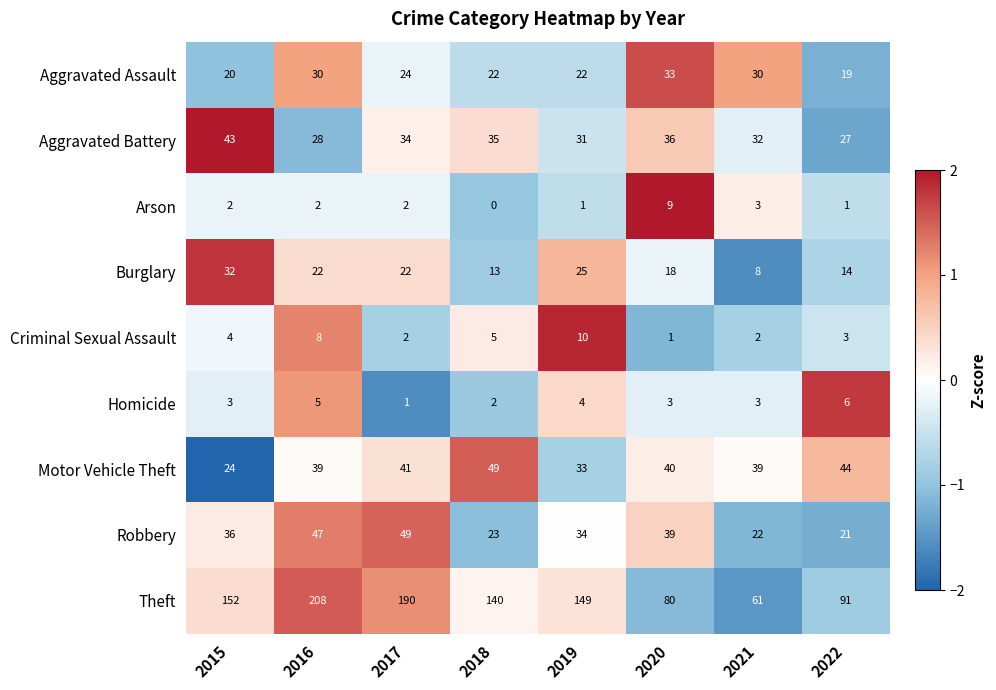

Which series changed the most between 2017 and 2021?

Theft